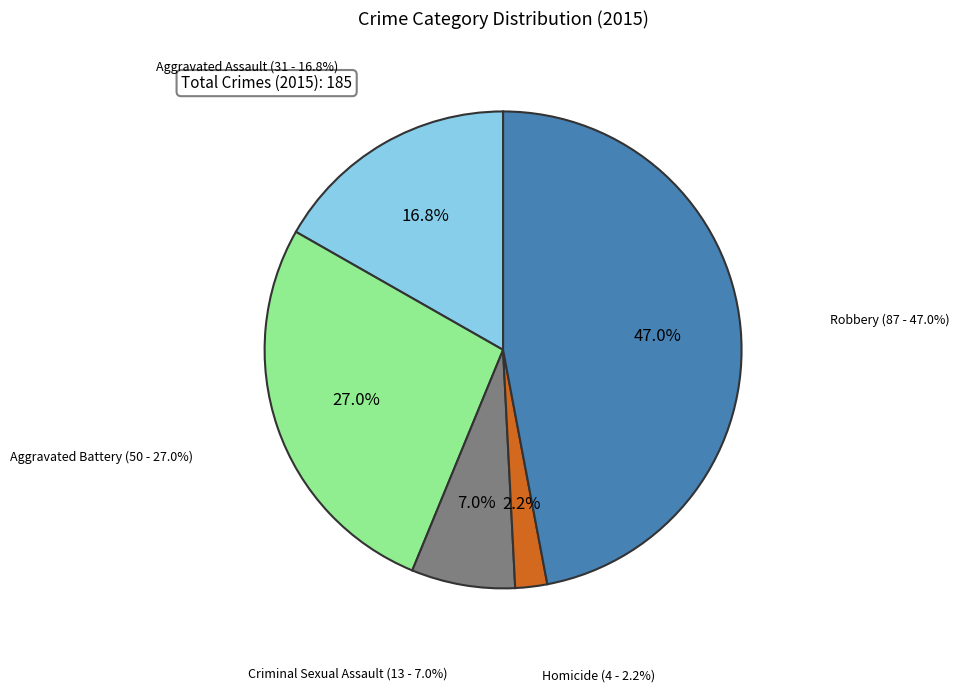

True or false: Aggravated Battery accounts for 38% of the total.

False